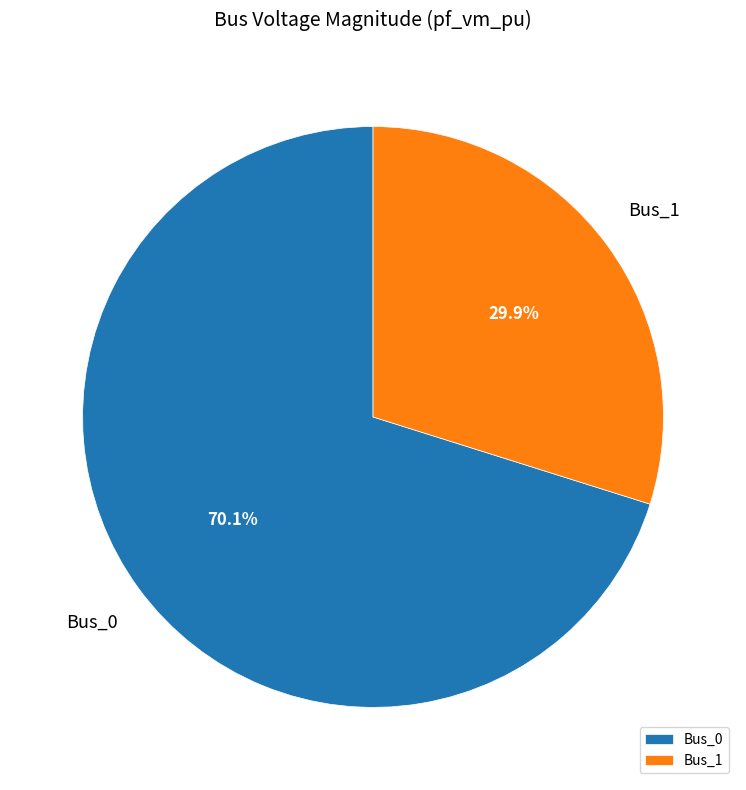

Is it true that Bus_0 is 70% of the pie?

True